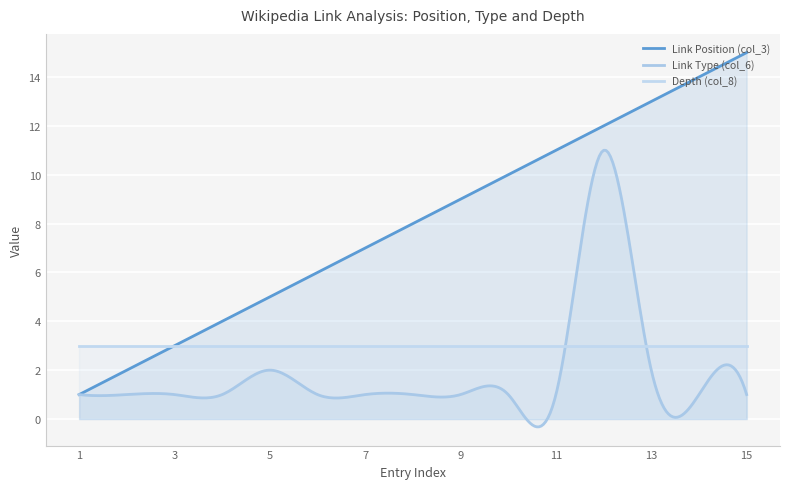

How many distinct data groups are displayed?

3